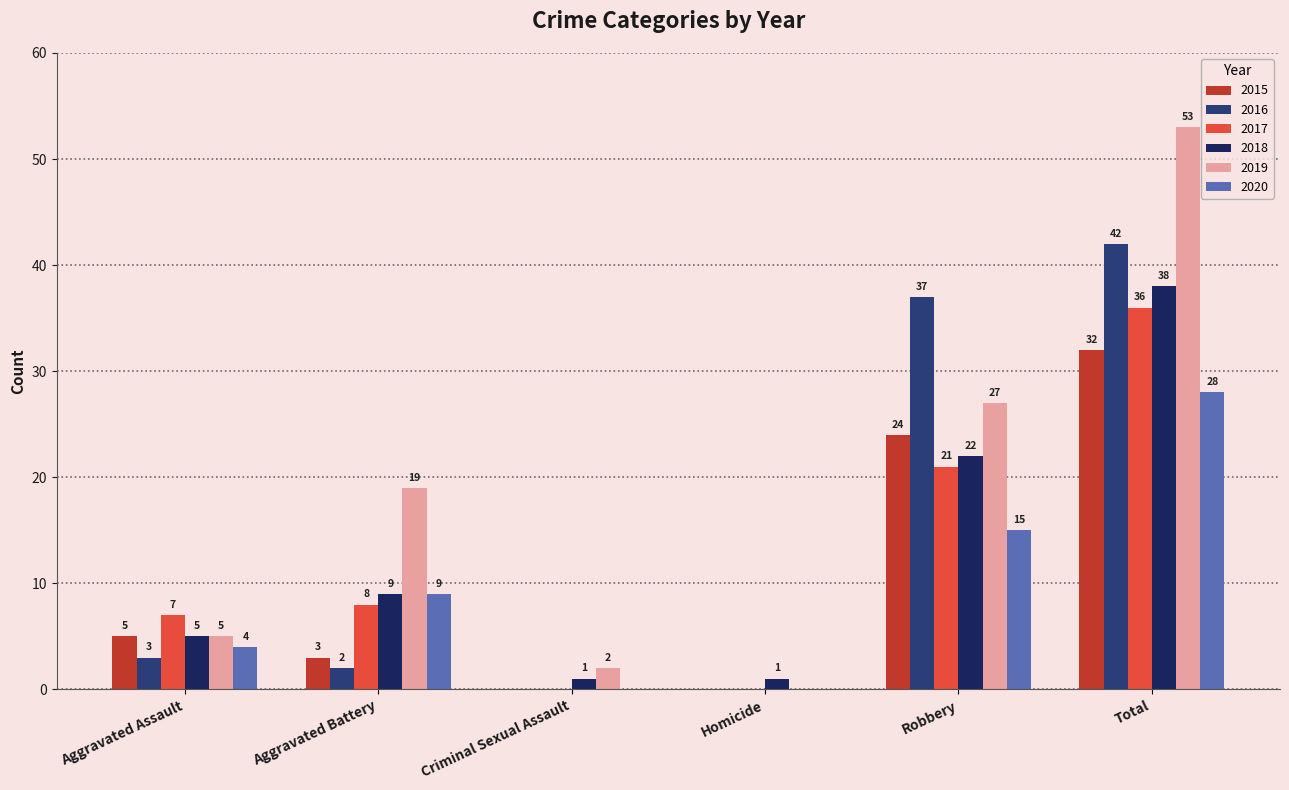

Are the bars grouped side by side (vs. stacked)?

Yes